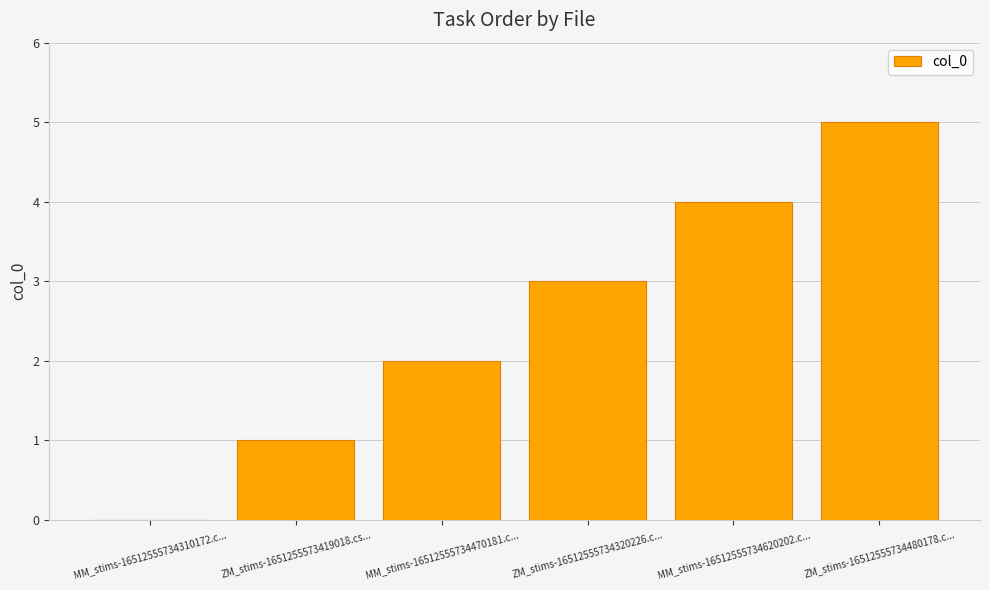

What is the sum of the values at ZM_stims-16512555734480178.c... and MM_stims-16512555734620202.c...?

9